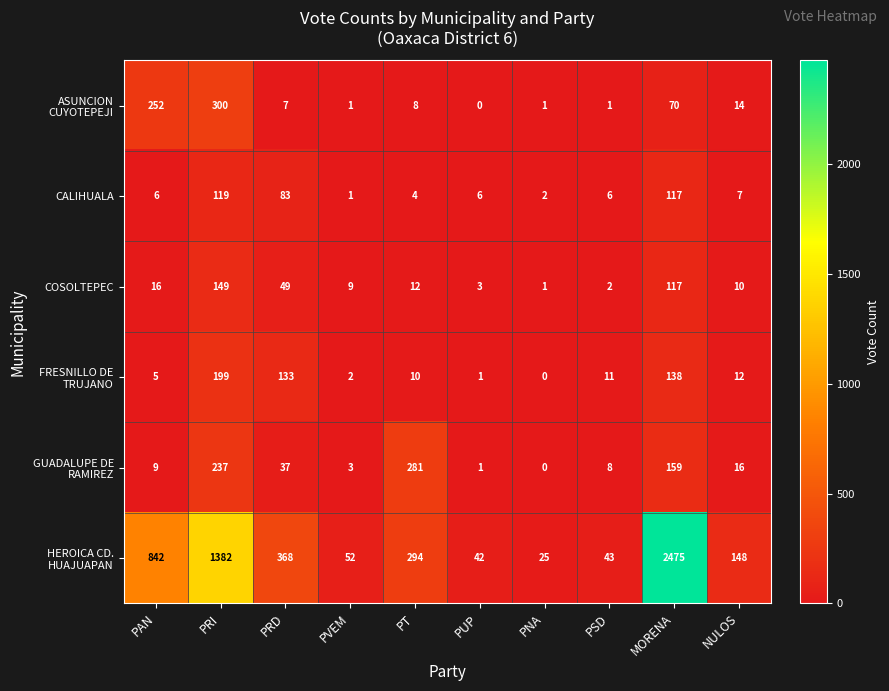

At which label is COSOLTEPEC closest to 75?

PRD